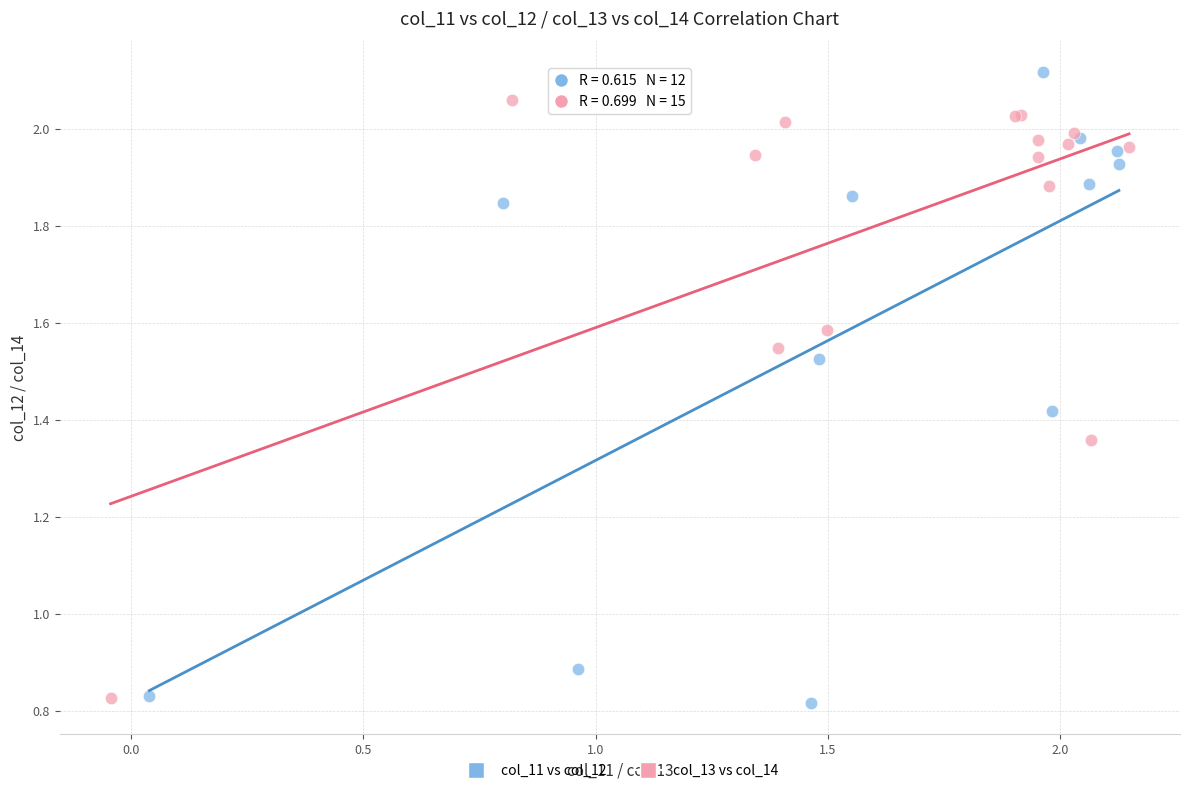

Which series reaches the maximum Y coordinate?

col_11 vs col_12